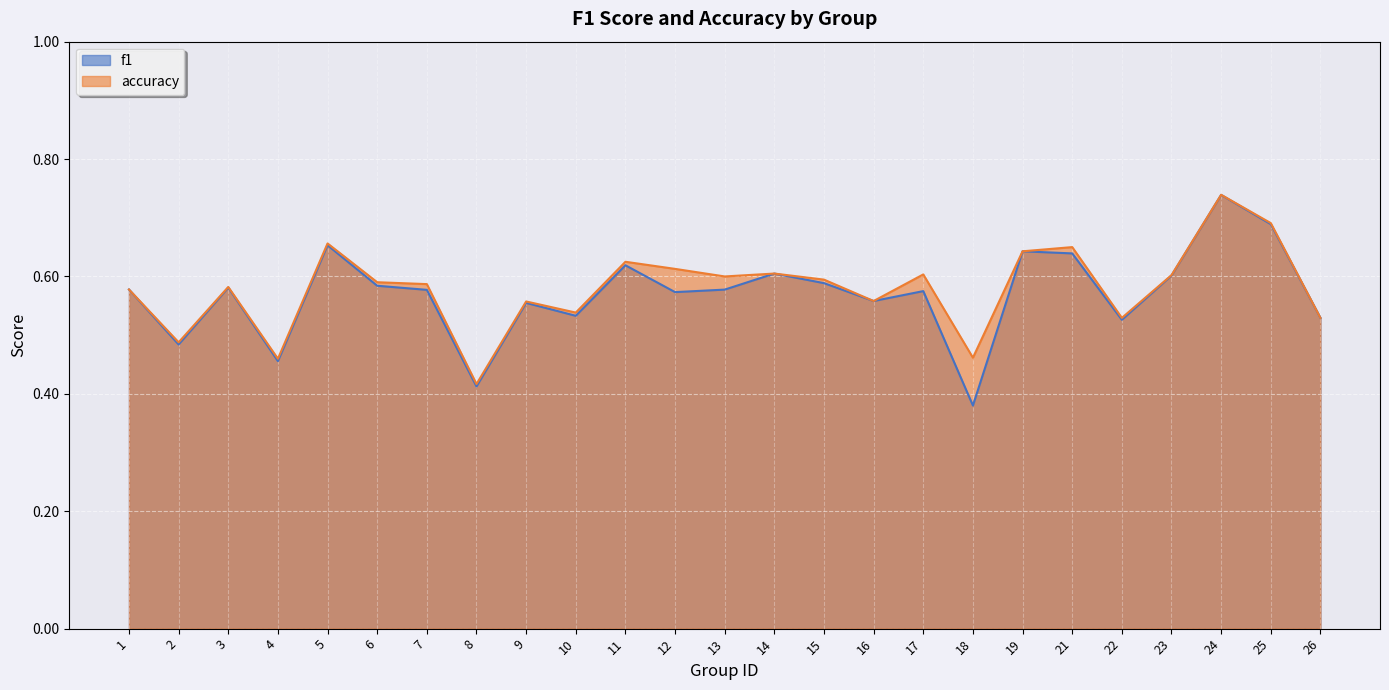

In f1, how many points are lower than both neighbors (excluding endpoints)?

8